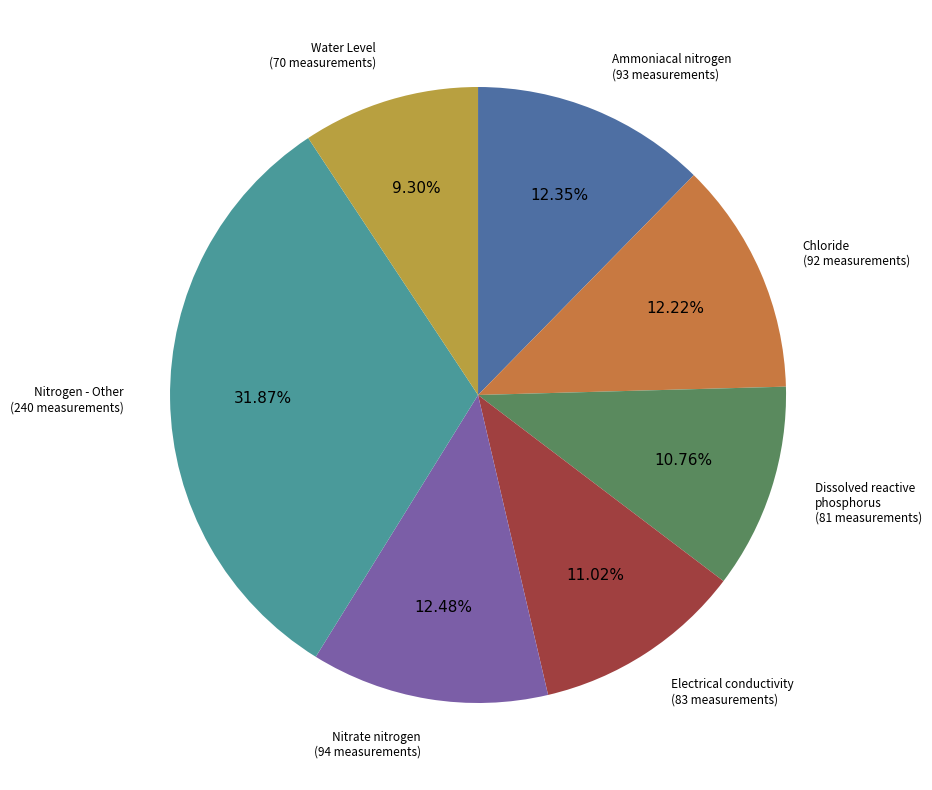

Does any single category account for the majority?

No